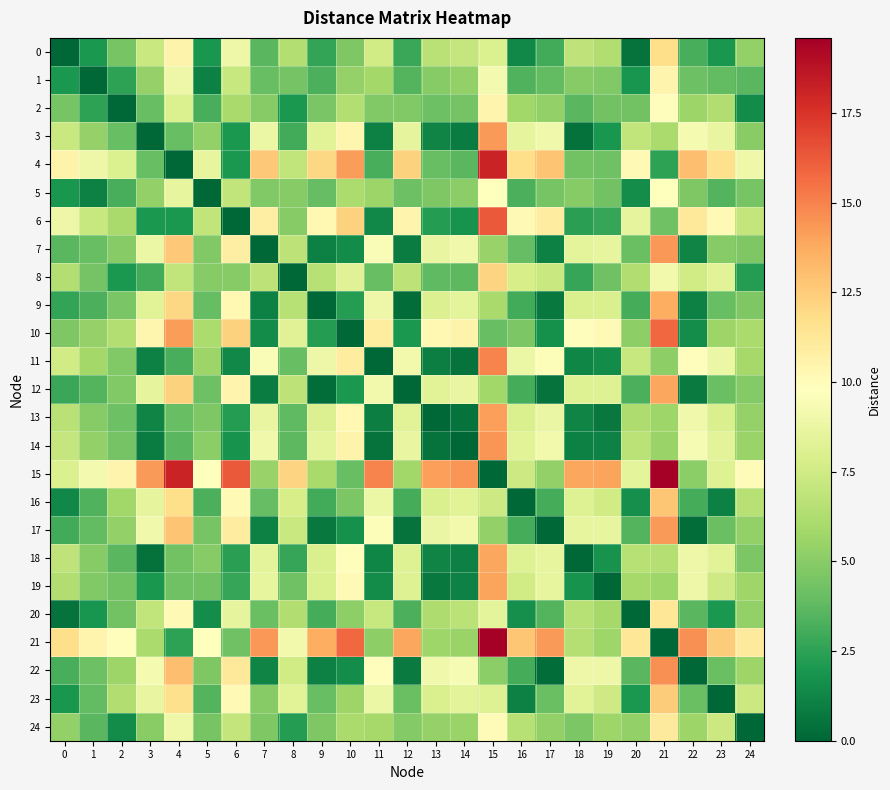

Reading right to left, list all the values displayed in this chart.

0: 24=5.3	23=2.0	22=3.2	21=11.7	20=0.5	19=6.3	18=6.8	17=3.0	16=1.4	15=8.0	14=7.1	13=6.6	12=2.8	11=7.6	10=4.7	9=2.6	8=6.4	7=3.6	6=8.9	5=2.0	4=10.6	3=7.2	2=4.4	1=2.0	0=0.0
1: 24=3.6	23=3.9	22=4.1	21=10.4	20=1.9	19=4.8	18=5.0	17=3.9	16=3.4	15=9.2	14=5.3	13=5.0	12=3.5	11=5.8	10=5.4	9=3.2	8=4.4	7=4.0	6=7.2	5=1.0	4=8.9	3=5.4	2=2.5	1=0.0	0=2.0
2: 24=1.5	23=6.3	22=5.6	21=9.9	20=4.3	19=4.3	18=3.6	17=5.3	16=5.8	15=10.4	14=4.4	13=4.2	12=4.8	11=4.8	10=6.4	9=4.6	8=2.0	7=4.9	6=6.0	5=3.2	4=8.0	3=4.0	2=0.0	1=2.5	0=4.4
3: 24=5.0	23=8.7	22=9.3	21=6.1	20=6.9	19=1.9	18=0.4	17=9.0	16=8.5	15=14.3	14=0.9	13=1.2	12=8.6	11=1.0	10=10.3	9=8.3	8=3.0	7=8.8	6=2.0	5=5.3	4=4.0	3=0.0	2=4.0	1=5.4	0=7.2
4: 24=9.0	23=11.6	22=13.1	21=2.5	20=10.1	19=4.2	18=4.4	17=12.8	16=11.7	15=18.1	14=3.7	13=4.0	12=12.3	11=3.2	10=14.2	9=12.1	8=6.9	7=12.7	6=2.0	5=8.6	4=0.0	3=4.0	2=8.0	1=8.9	0=10.6
5: 24=4.5	23=3.5	22=4.7	21=9.9	20=1.6	19=4.3	18=4.9	17=4.5	16=3.2	15=9.8	14=5.1	13=4.7	12=4.1	11=5.6	10=6.1	9=3.9	8=4.9	7=4.8	6=6.9	5=0.0	4=8.6	3=5.3	2=3.2	1=1.0	0=2.0
6: 24=7.0	23=10.2	22=11.2	21=4.3	20=8.5	19=2.7	18=2.4	17=10.9	16=10.1	15=16.2	14=1.8	13=2.2	12=10.5	11=1.3	10=12.3	9=10.2	8=4.9	7=10.8	6=0.0	5=6.9	4=2.0	3=2.0	2=6.0	1=7.2	0=8.9
7: 24=4.7	23=5.0	22=1.2	21=14.3	20=4.1	19=8.6	18=8.4	17=1.0	16=4.0	15=5.5	14=9.0	13=8.7	12=0.9	11=9.5	10=1.5	9=1.0	8=6.8	7=0.0	6=10.8	5=4.8	4=12.7	3=8.8	2=4.9	1=4.0	0=3.6
8: 24=2.2	23=8.3	22=7.5	21=9.1	20=6.3	19=4.2	18=2.8	17=7.2	16=7.8	15=12.2	14=3.7	13=3.8	12=6.8	11=4.0	10=8.2	9=6.5	8=0.0	7=6.8	6=4.9	5=4.9	4=6.9	3=3.0	2=2.0	1=4.4	0=6.4
9: 24=4.7	23=4.0	22=1.0	21=13.6	20=3.1	19=8.0	18=7.9	17=0.7	16=3.0	15=6.0	14=8.4	13=8.1	12=0.2	11=8.9	10=2.2	9=0.0	8=6.5	7=1.0	6=10.2	5=3.9	4=12.1	3=8.3	2=4.6	1=3.2	0=2.6
10: 24=6.1	23=5.6	22=1.6	21=15.8	20=5.2	19=10.1	18=9.9	17=1.7	16=4.6	15=4.0	14=10.5	13=10.2	12=2.0	11=11.0	10=0.0	9=2.2	8=8.2	7=1.5	6=12.3	5=6.1	4=14.2	3=10.3	2=6.4	1=5.4	0=4.7
11: 24=5.9	23=8.9	22=9.9	21=5.2	20=7.2	19=1.5	18=1.3	17=9.6	16=8.8	15=14.9	14=0.5	13=0.9	12=9.2	11=0.0	10=11.0	9=8.9	8=4.0	7=9.5	6=1.3	5=5.6	4=3.2	3=1.0	2=4.8	1=5.8	0=7.6
12: 24=4.9	23=4.1	22=0.8	21=13.9	20=3.3	19=8.2	18=8.2	17=0.5	16=3.1	15=5.8	14=8.7	13=8.3	12=0.0	11=9.2	10=2.0	9=0.2	8=6.8	7=0.9	6=10.5	5=4.1	4=12.3	3=8.6	2=4.8	1=3.5	0=2.8
13: 24=5.4	23=7.9	22=9.1	21=5.7	20=6.3	19=0.7	18=1.2	17=8.8	16=7.9	15=14.1	14=0.5	13=0.0	12=8.3	11=0.9	10=10.2	9=8.1	8=3.8	7=8.7	6=2.2	5=4.7	4=4.0	3=1.2	2=4.2	1=5.0	0=6.6
14: 24=5.5	23=8.4	22=9.4	21=5.5	20=6.7	19=1.1	18=1.0	17=9.1	16=8.3	15=14.4	14=0.0	13=0.5	12=8.7	11=0.5	10=10.5	9=8.4	8=3.7	7=9.0	6=1.8	5=5.1	4=3.7	3=0.9	2=4.4	1=5.3	0=7.1
15: 24=10.1	23=8.1	22=5.1	21=19.6	20=8.5	19=13.9	18=13.9	17=5.3	16=7.3	15=0.0	14=14.4	13=14.1	12=5.8	11=14.9	10=4.0	9=6.0	8=12.2	7=5.5	6=16.2	5=9.8	4=18.1	3=14.3	2=10.4	1=9.2	0=8.0
16: 24=6.6	23=1.0	22=3.1	21=12.8	20=1.6	19=7.5	18=8.2	17=3.1	16=0.0	15=7.3	14=8.3	13=7.9	12=3.1	11=8.8	10=4.6	9=3.0	8=7.8	7=4.0	6=10.1	5=3.2	4=11.7	3=8.5	2=5.8	1=3.4	0=1.4
17: 24=5.3	23=4.1	22=0.3	21=14.3	20=3.5	19=8.6	18=8.6	17=0.0	16=3.1	15=5.3	14=9.1	13=8.8	12=0.5	11=9.6	10=1.7	9=0.7	8=7.2	7=1.0	6=10.9	5=4.5	4=12.8	3=9.0	2=5.3	1=3.9	0=3.0
18: 24=4.7	23=8.3	22=8.9	21=6.4	20=6.5	19=1.8	18=0.0	17=8.6	16=8.2	15=13.9	14=1.0	13=1.2	12=8.2	11=1.3	10=9.9	9=7.9	8=2.8	7=8.4	6=2.4	5=4.9	4=4.4	3=0.4	2=3.6	1=5.0	0=6.8
19: 24=5.7	23=7.5	22=8.9	21=5.7	20=5.9	19=0.0	18=1.8	17=8.6	16=7.5	15=13.9	14=1.1	13=0.7	12=8.2	11=1.5	10=10.1	9=8.0	8=4.2	7=8.6	6=2.7	5=4.3	4=4.2	3=1.9	2=4.3	1=4.8	0=6.3
20: 24=5.3	23=2.0	22=3.7	21=11.3	20=0.0	19=5.9	18=6.5	17=3.5	16=1.6	15=8.5	14=6.7	13=6.3	12=3.3	11=7.2	10=5.2	9=3.1	8=6.3	7=4.1	6=8.5	5=1.6	4=10.1	3=6.9	2=4.3	1=1.9	0=0.5
21: 24=11.1	23=12.5	22=14.5	21=0.0	20=11.3	19=5.7	18=6.4	17=14.3	16=12.8	15=19.6	14=5.5	13=5.7	12=13.9	11=5.2	10=15.8	9=13.6	8=9.1	7=14.3	6=4.3	5=9.9	4=2.5	3=6.1	2=9.9	1=10.4	0=11.7
22: 24=5.6	23=4.1	22=0.0	21=14.5	20=3.7	19=8.9	18=8.9	17=0.3	16=3.1	15=5.1	14=9.4	13=9.1	12=0.8	11=9.9	10=1.6	9=1.0	8=7.5	7=1.2	6=11.2	5=4.7	4=13.1	3=9.3	2=5.6	1=4.1	0=3.2
23: 24=7.3	23=0.0	22=4.1	21=12.5	20=2.0	19=7.5	18=8.3	17=4.1	16=1.0	15=8.1	14=8.4	13=7.9	12=4.1	11=8.9	10=5.6	9=4.0	8=8.3	7=5.0	6=10.2	5=3.5	4=11.6	3=8.7	2=6.3	1=3.9	0=2.0
24: 24=0.0	23=7.3	22=5.6	21=11.1	20=5.3	19=5.7	18=4.7	17=5.3	16=6.6	15=10.1	14=5.5	13=5.4	12=4.9	11=5.9	10=6.1	9=4.7	8=2.2	7=4.7	6=7.0	5=4.5	4=9.0	3=5.0	2=1.5	1=3.6	0=5.3